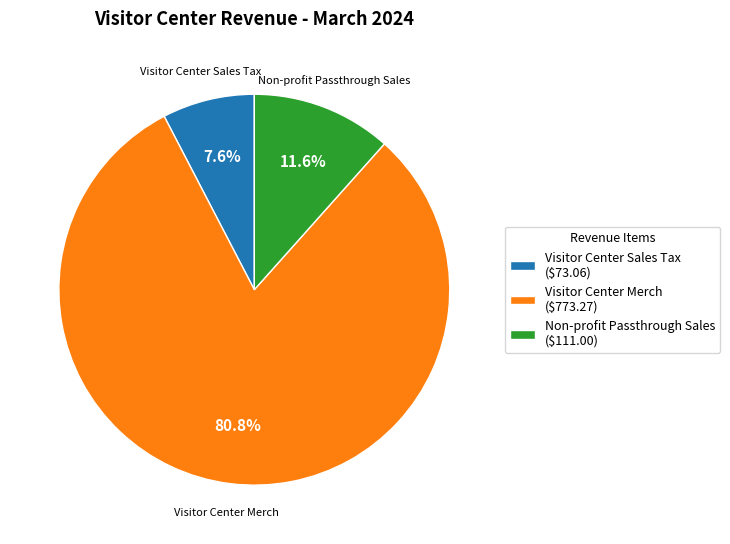

To the nearest percent, what is the difference between the largest and smallest slice percentages?

73%